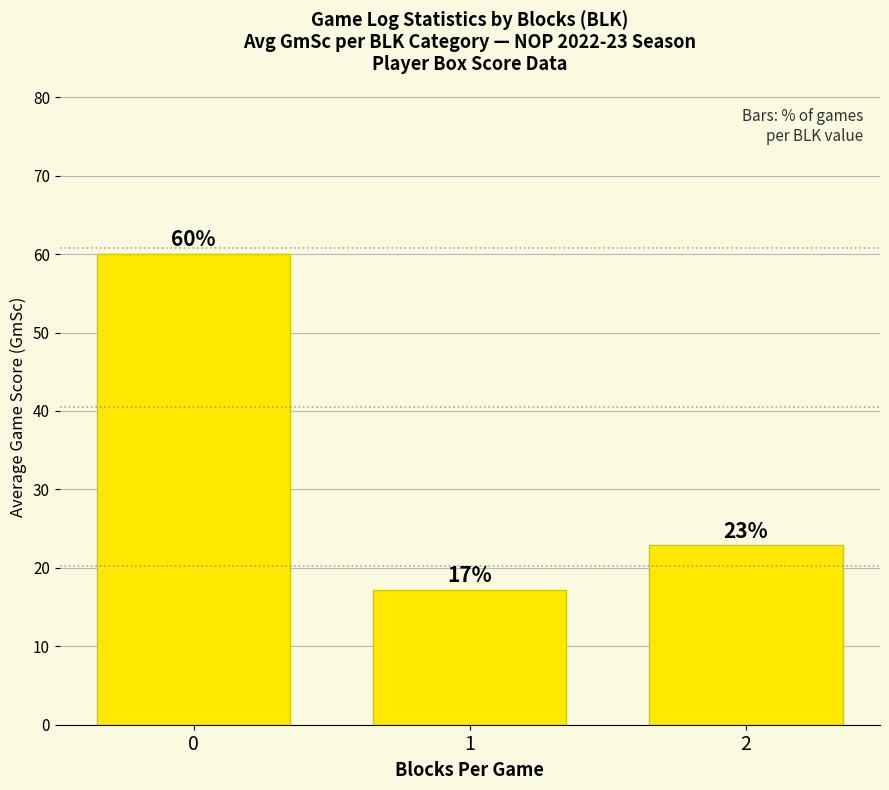

Does the chart contain stacked bars?

No